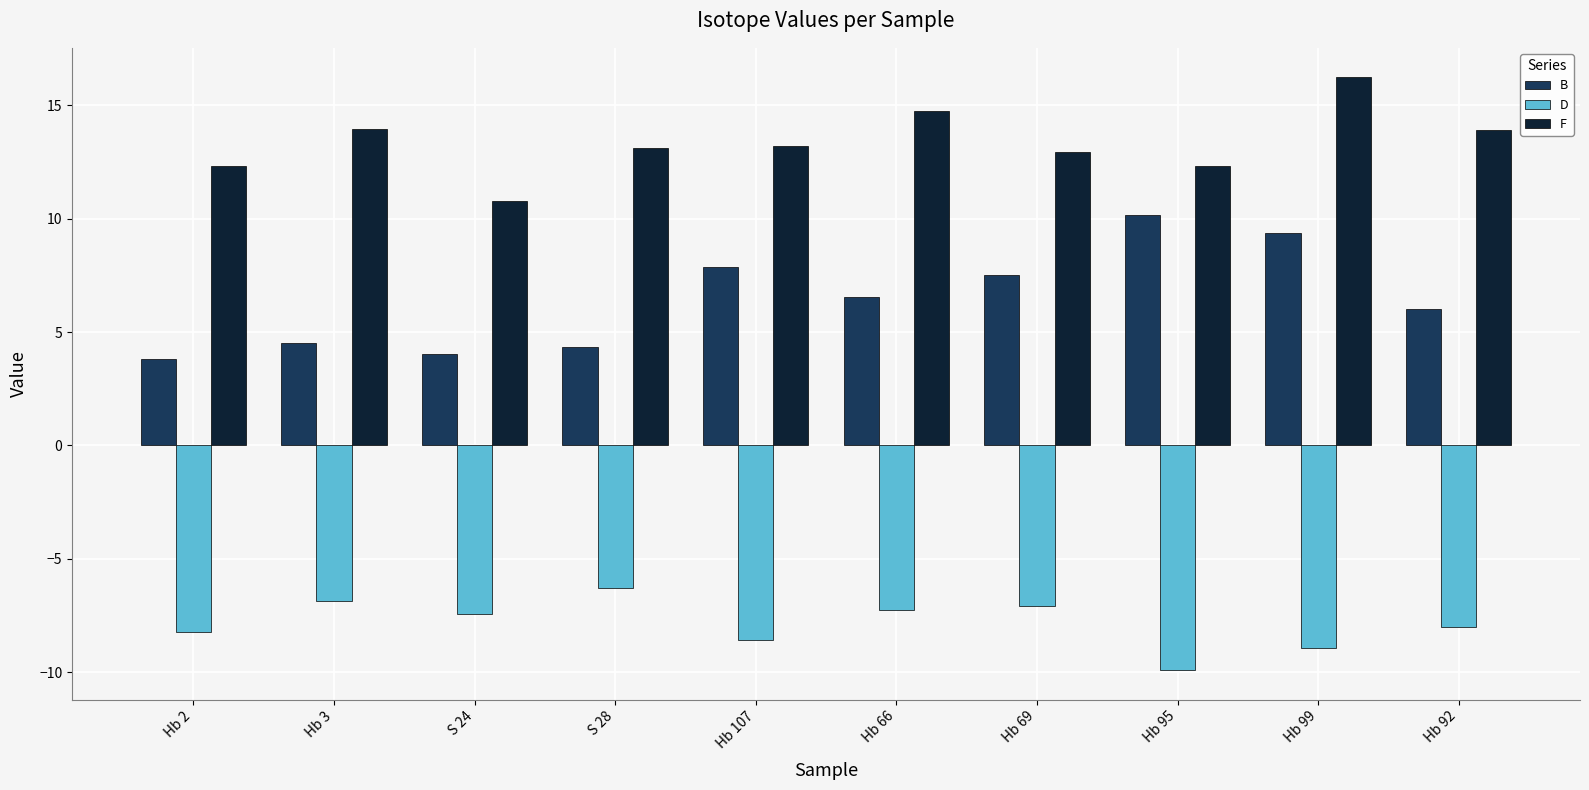

Does the chart contain any negative values?

Yes